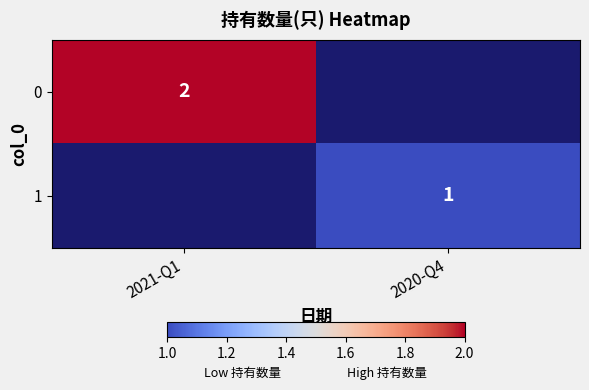

True or false: 1 has a value of 1 at 2020-Q4.

True